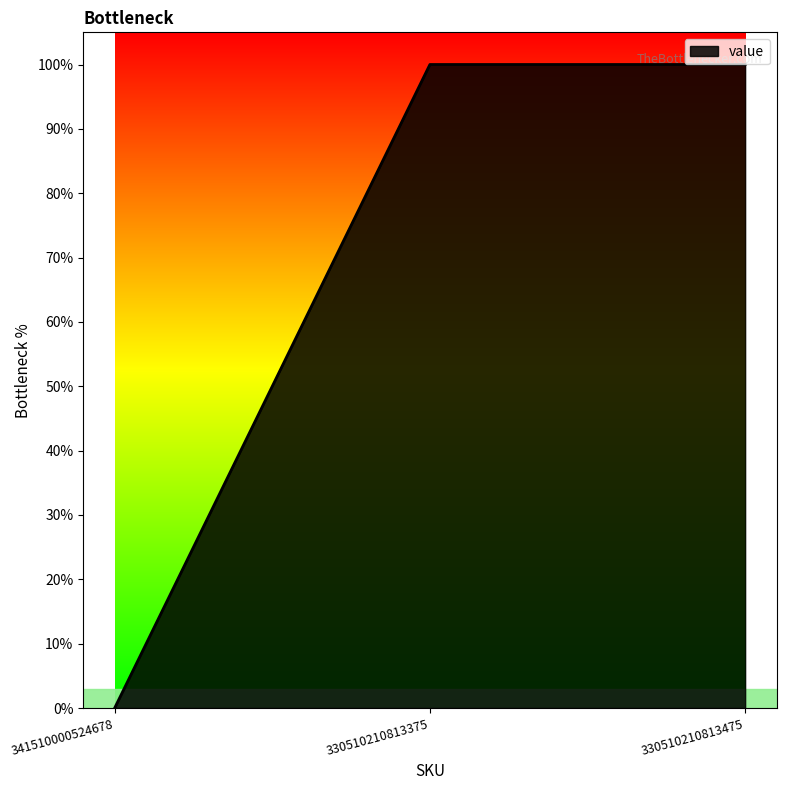

Approximately how many times larger is the value at 330510210813375 compared to 330510210813475?

1.0